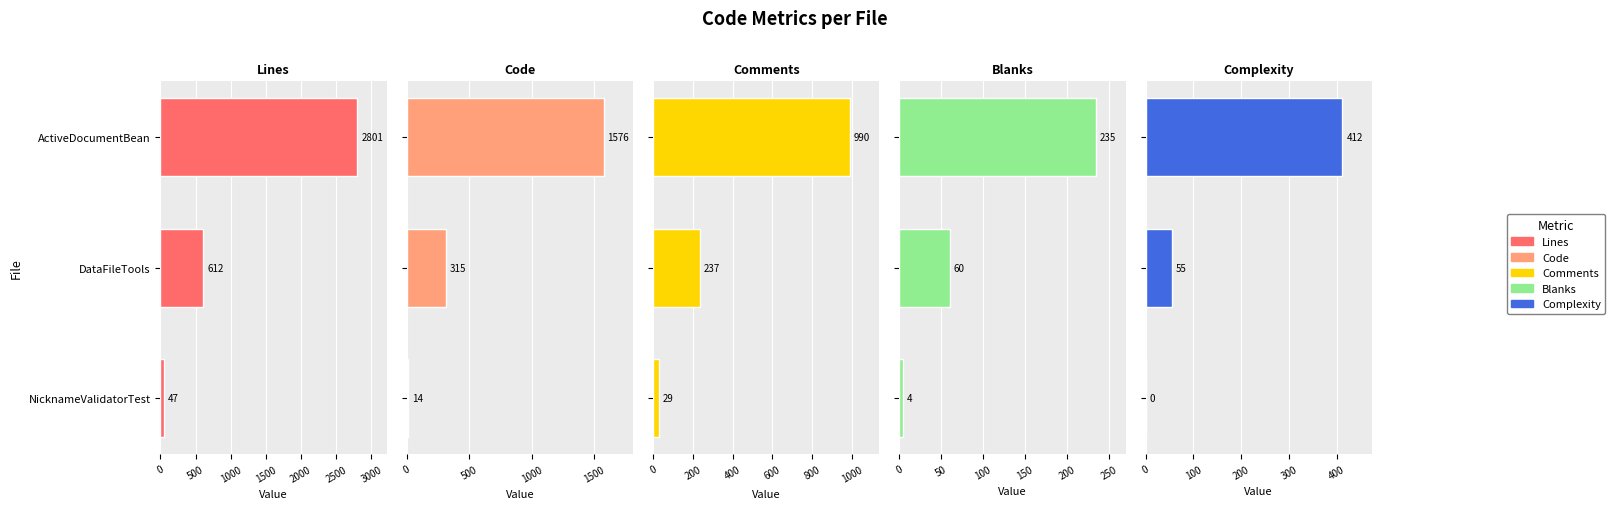

What are all the series names shown in the legend?

Lines, Code, Comments, Blanks, Complexity